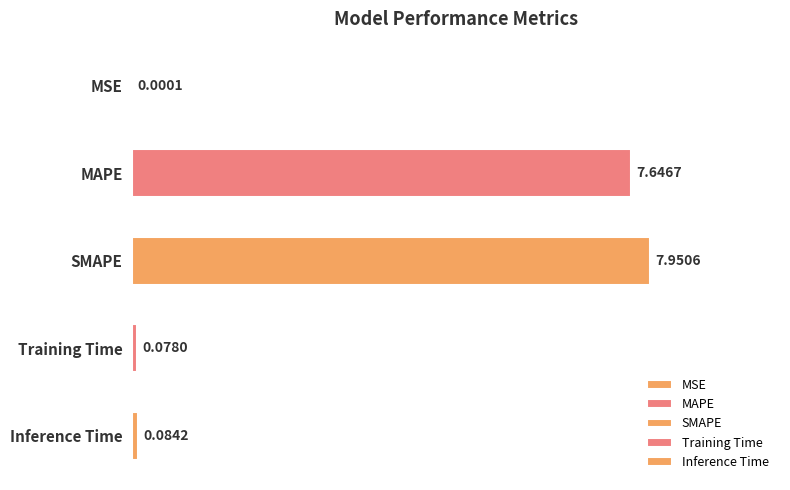

Where is the data nearest to the value 3?

Inference Time